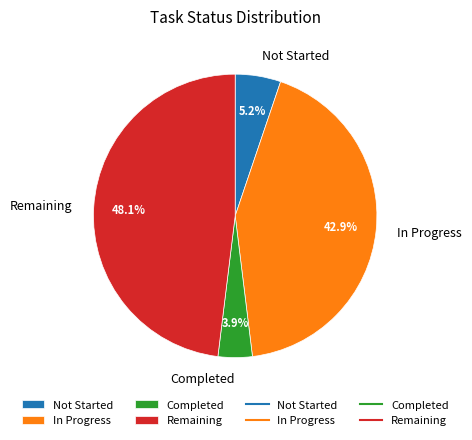

How many slices are in this pie chart?

4